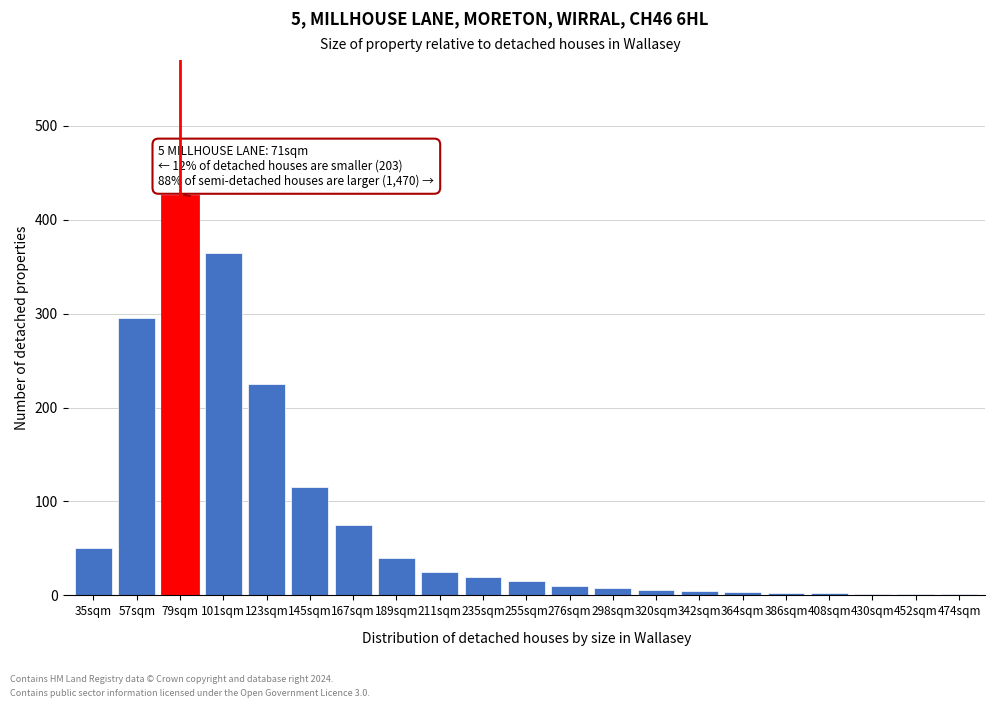

What is the sum of all values?

1694